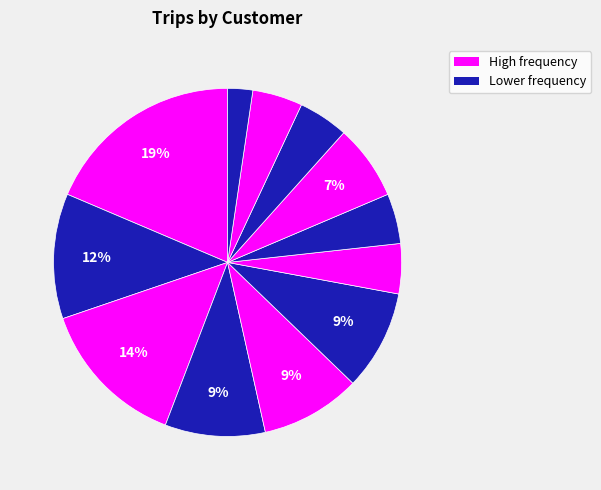

Count the number of slices in the pie.

12